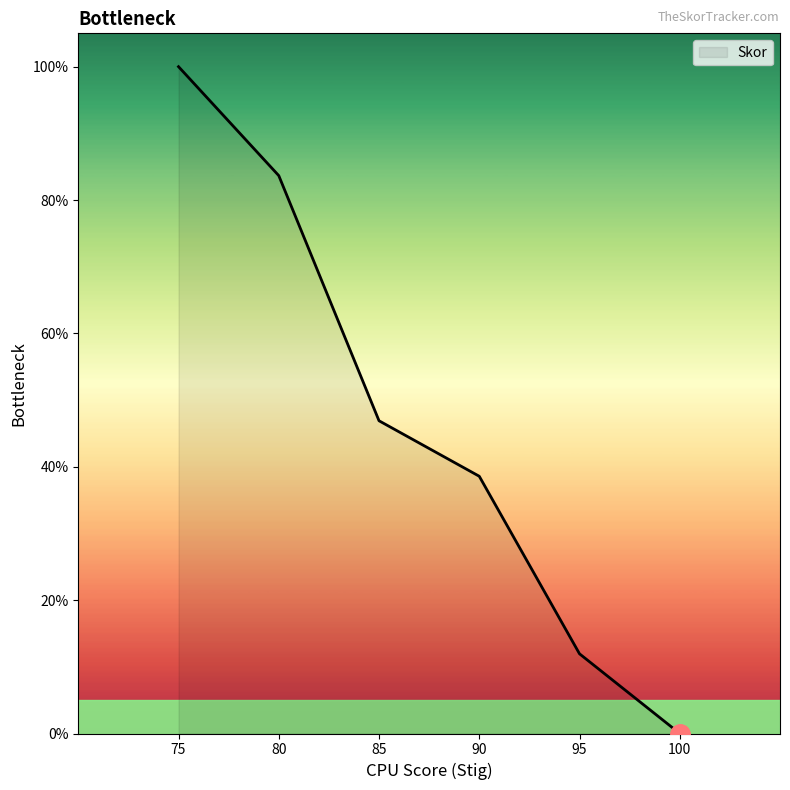

At which category does the chart reach its minimum across all series?

100